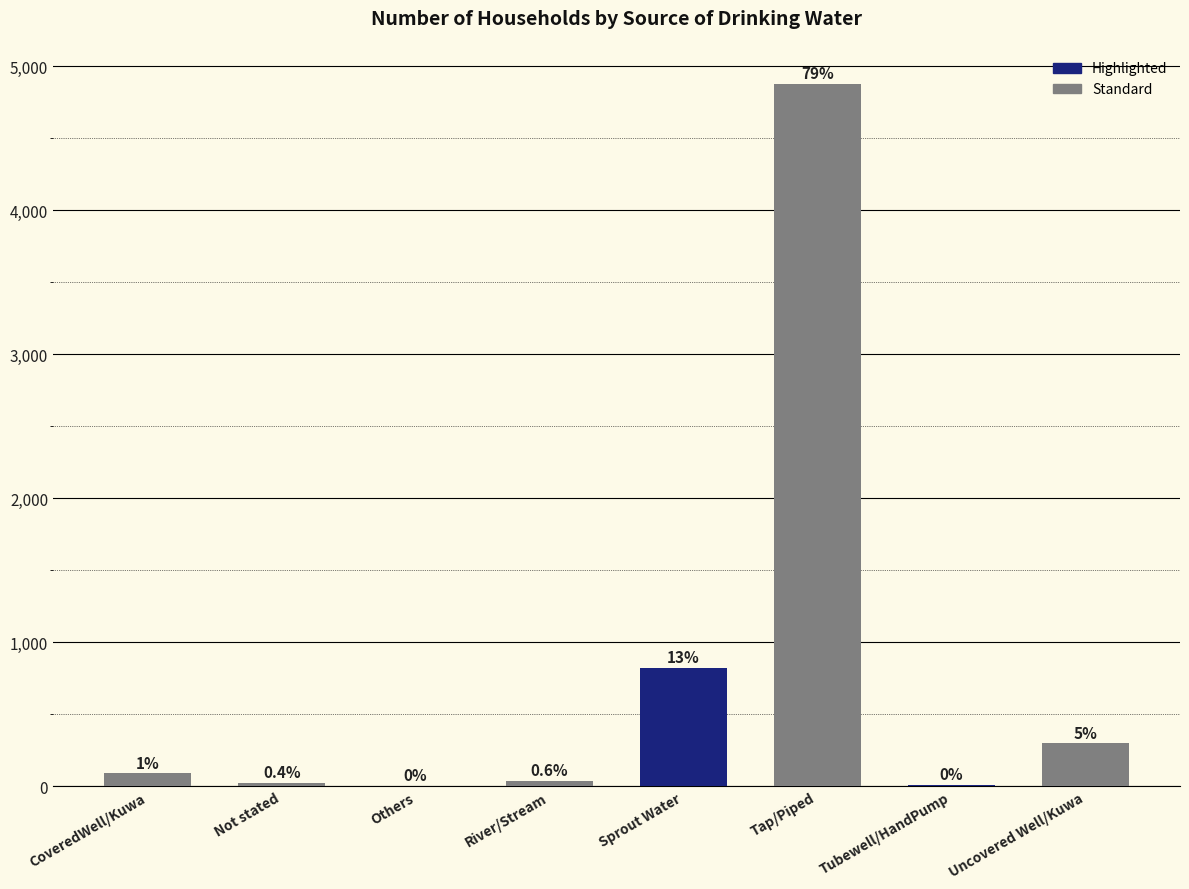

Where is the data nearest to the value 2440?

Sprout Water